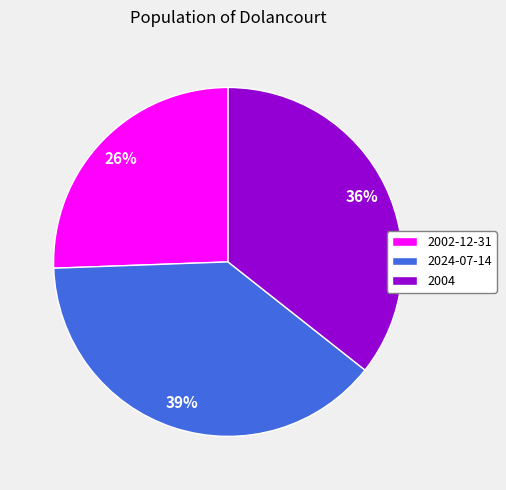

True or false: 2002-12-31 accounts for 26% of the total.

True